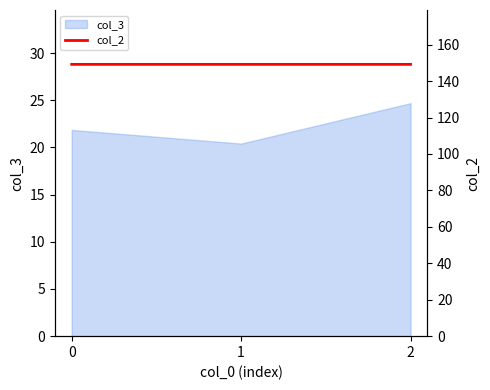

Is it true that the value at 1 is 81.4?

False